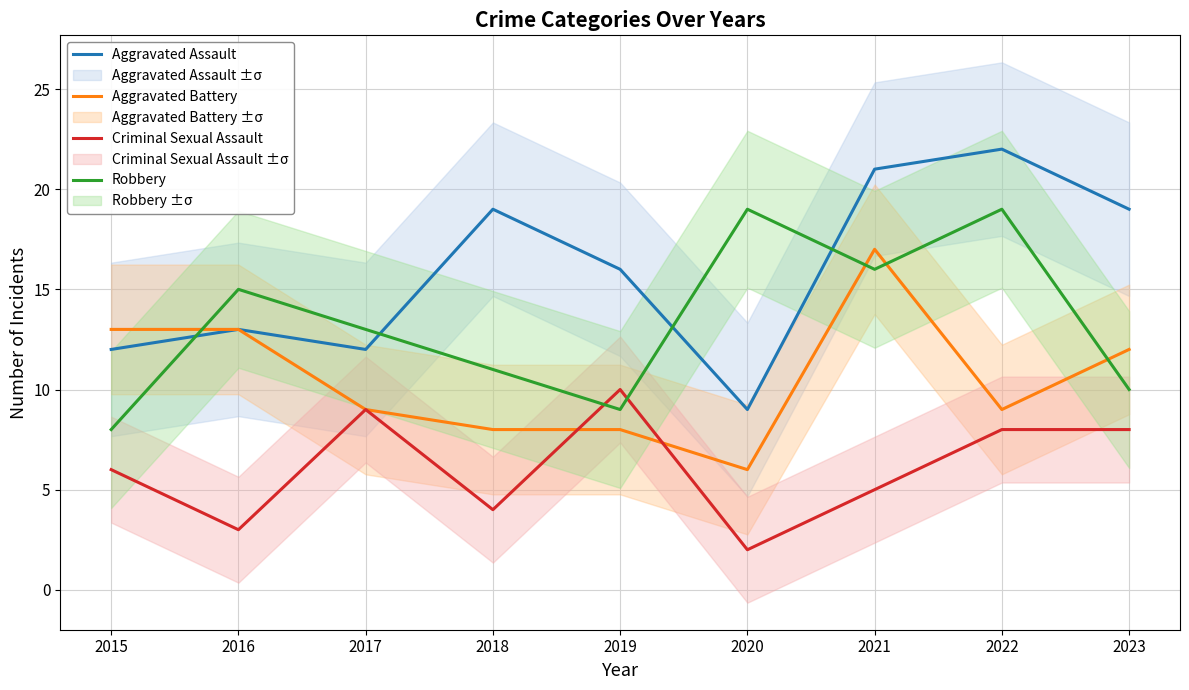

Between 2017 and 2020, which series saw the biggest shift?

Criminal Sexual Assault